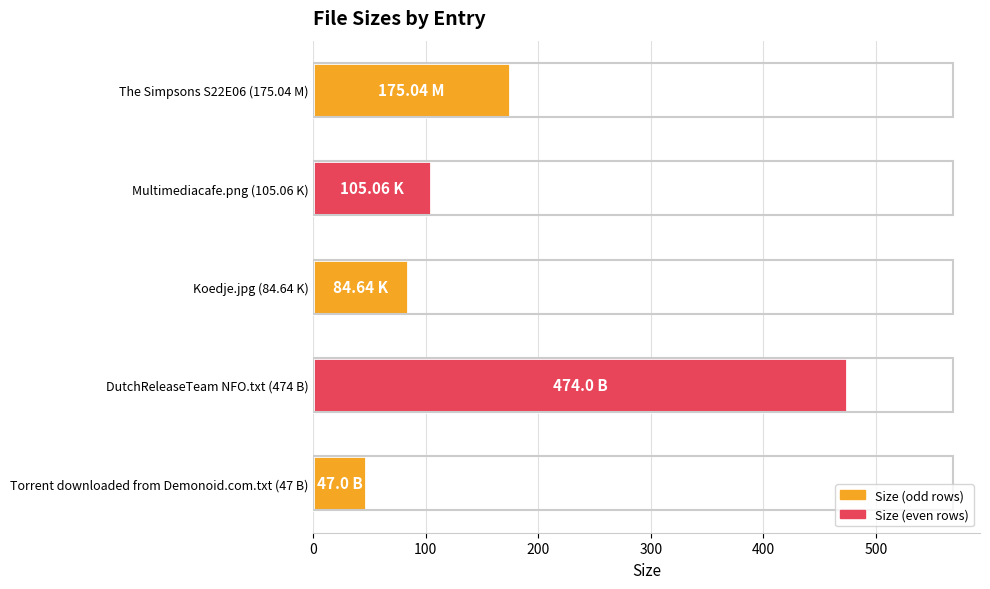

Which has a higher value, Torrent downloaded from Demonoid.com.txt (47 B) or The Simpsons S22E06 (175.04 M)?

The Simpsons S22E06 (175.04 M)